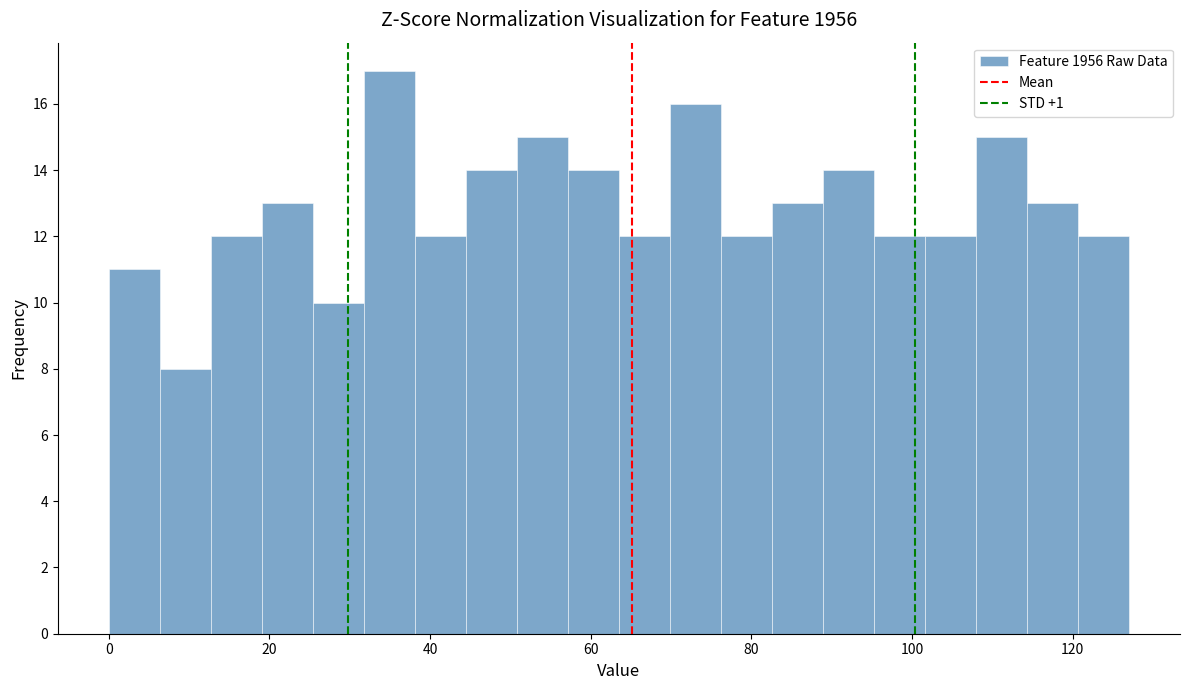

Around what value on the x-axis is the tallest bar? Give the approximate position of its centre, as read against the axis.

34